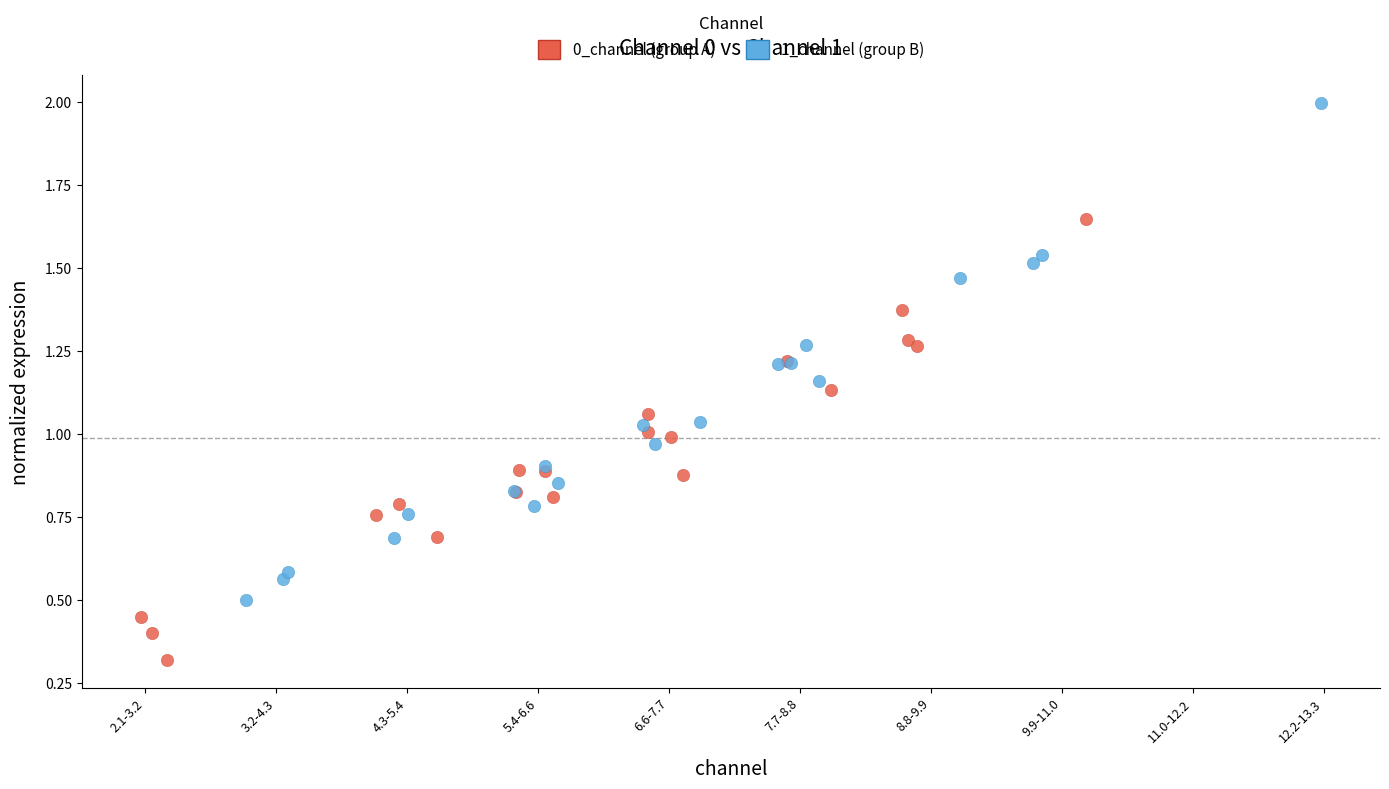

Which series contains the lowest Y value?

0_channel (group A)